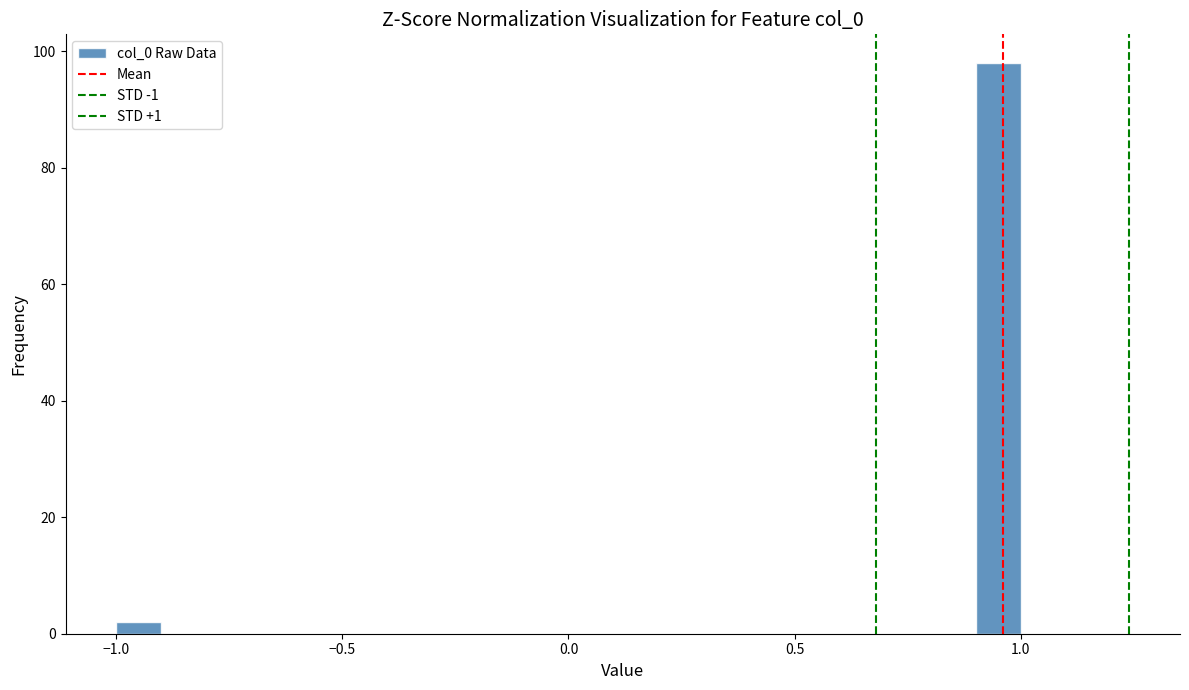

Around what value on the x-axis is the tallest bar? Give the approximate position of its centre, as read against the axis.

0.95